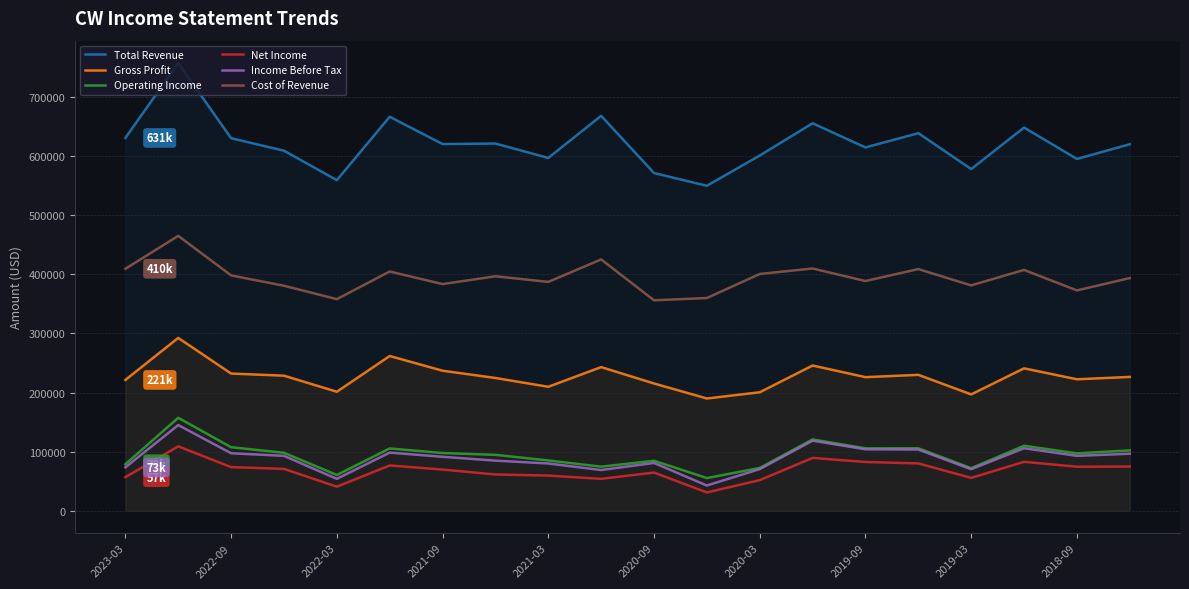

True or false: Gross Profit and Income Before Tax intersect in this chart.

False